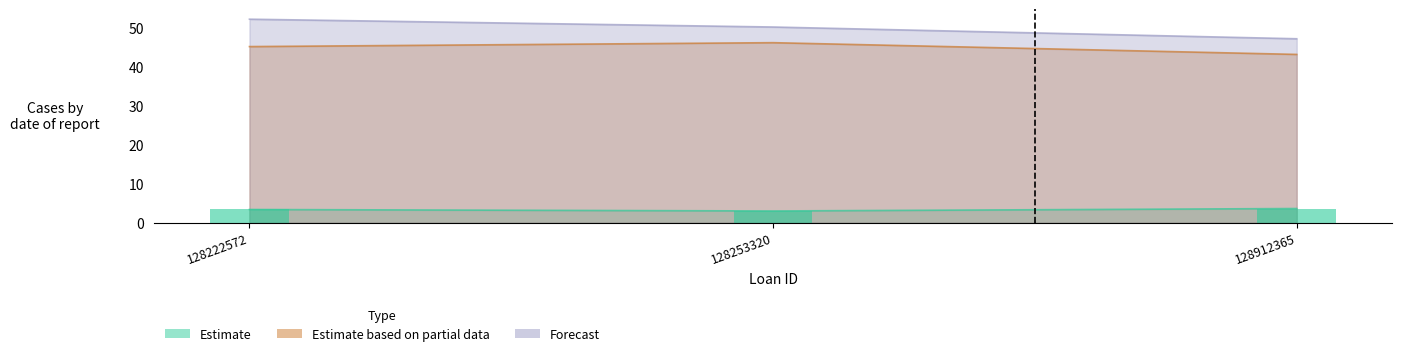

At which category does the chart reach its peak across all series?

128222572